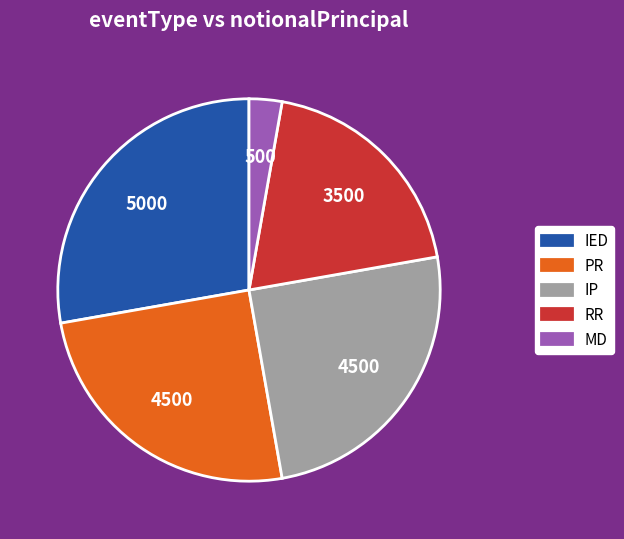

Combined, do MD and IED account for over 50%?

No